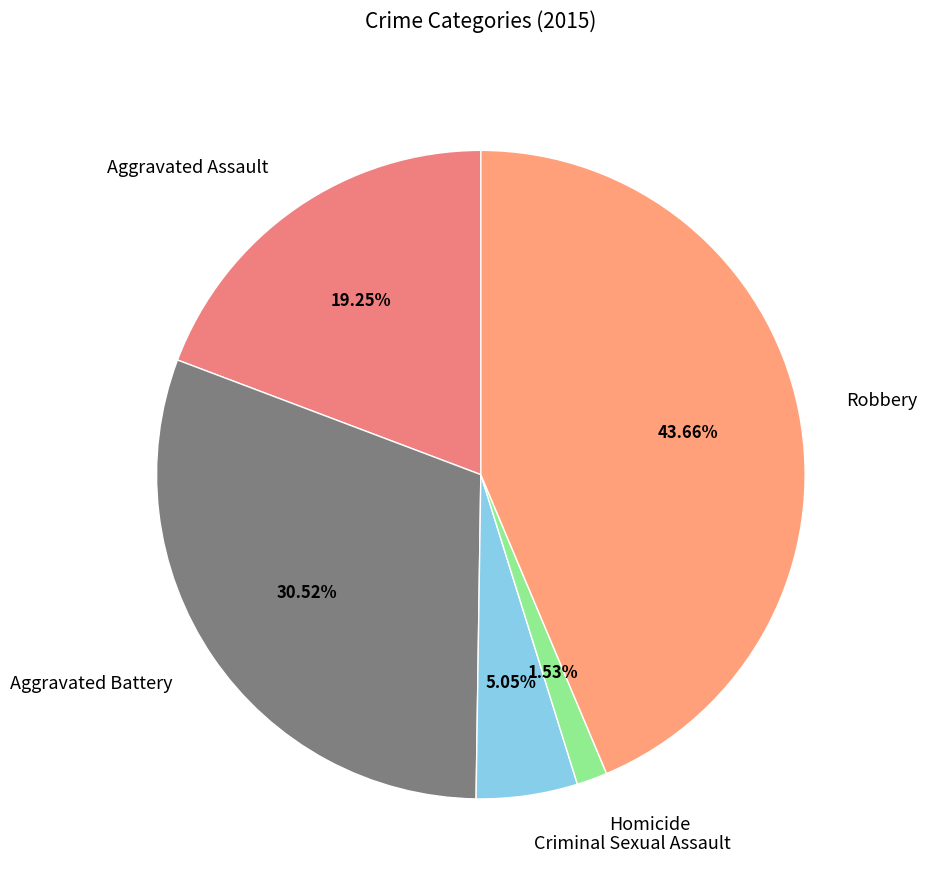

To the nearest percent, what percentage of the pie is Robbery?

44%